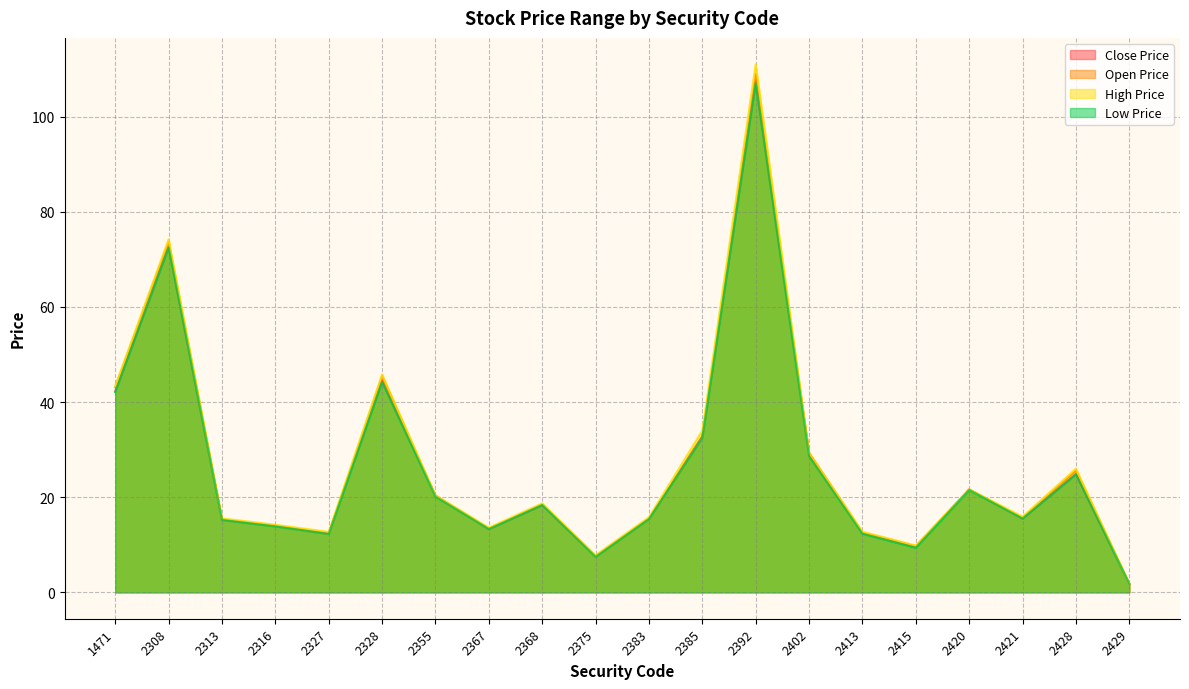

At how many categories does at least one series exceed 72?

2